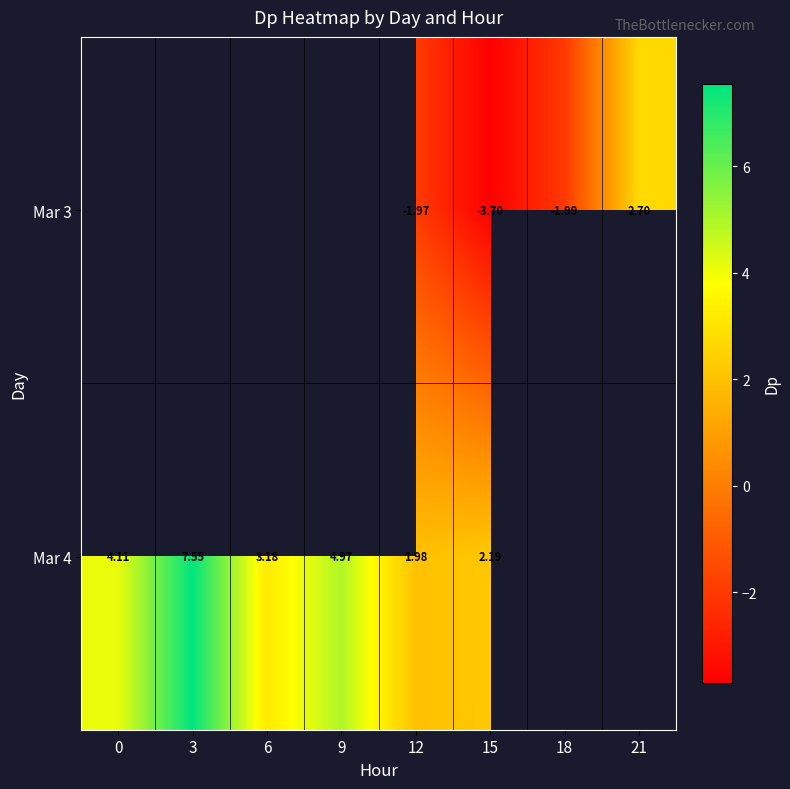

Is the value of Mar 4 at 9 greater than the value of Mar 3 at 21?

Yes